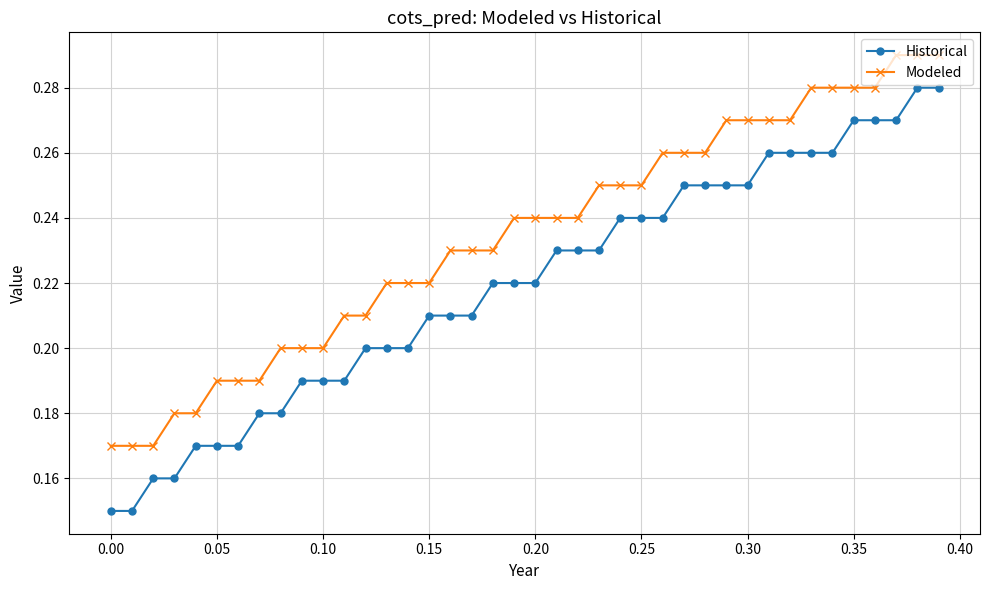

Count the number of categories in the chart.

40